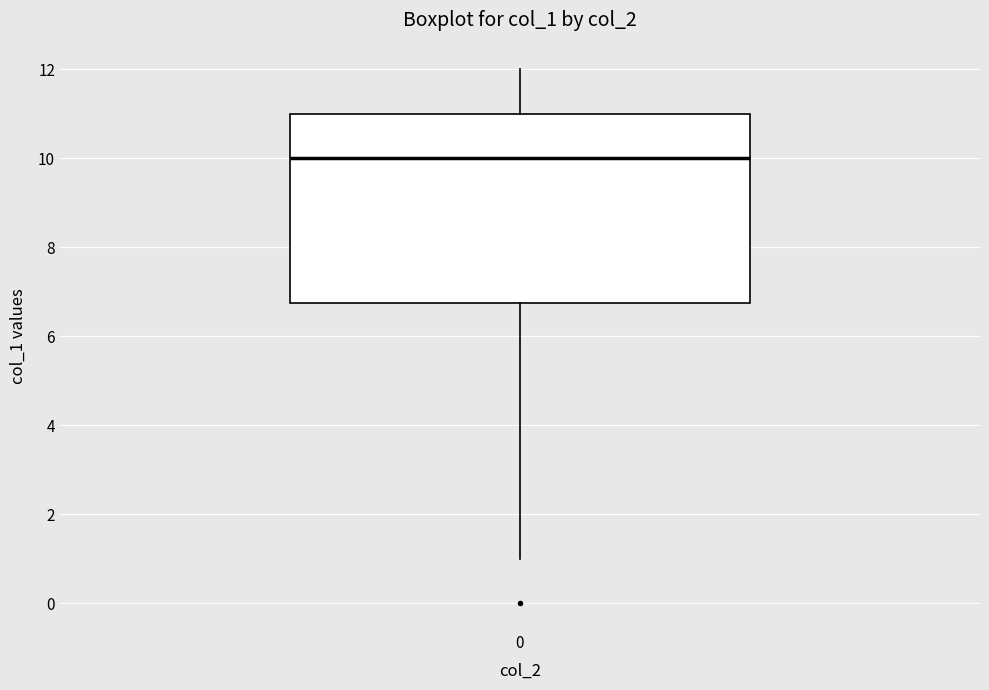

Transcribe this box plot: give where the median line is, the range the box spans, and where the two whiskers end, as read against the y-axis. The values are not printed on the chart, so give them approximately, as read against the axis.

median 10.0, box 6.8 to 11.0, whiskers 1.0 to 12.0